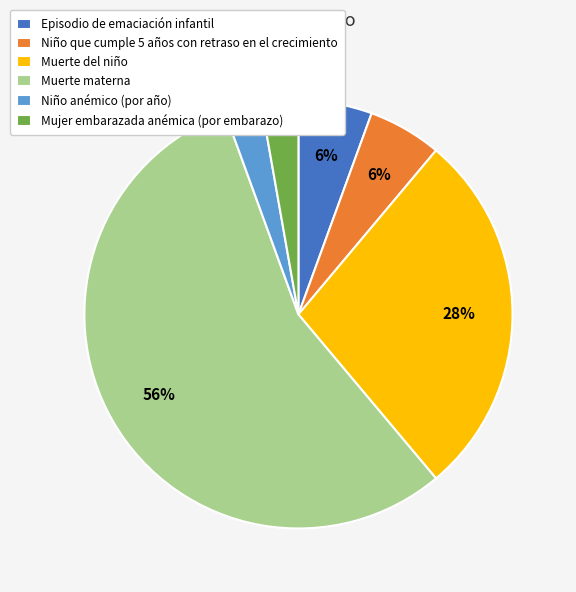

Which category has the biggest portion of the pie?

Muerte materna